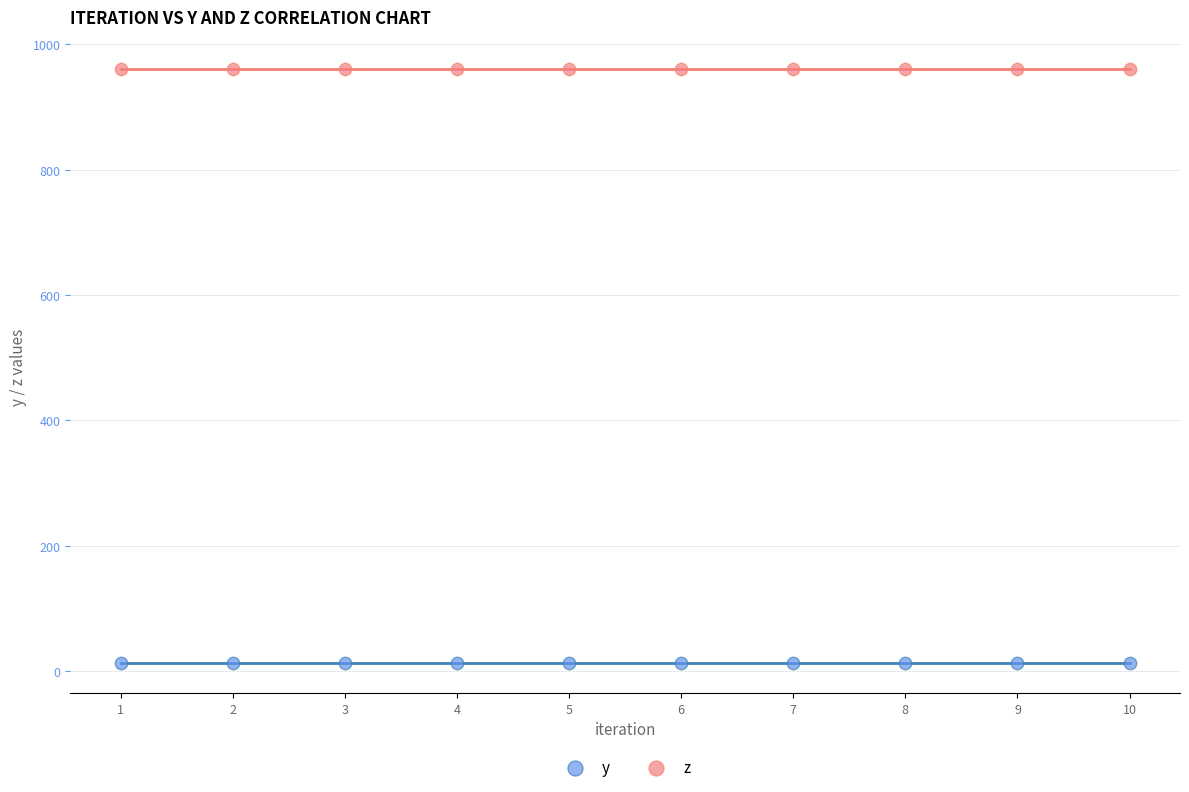

What are all the series names shown in the legend?

y, z